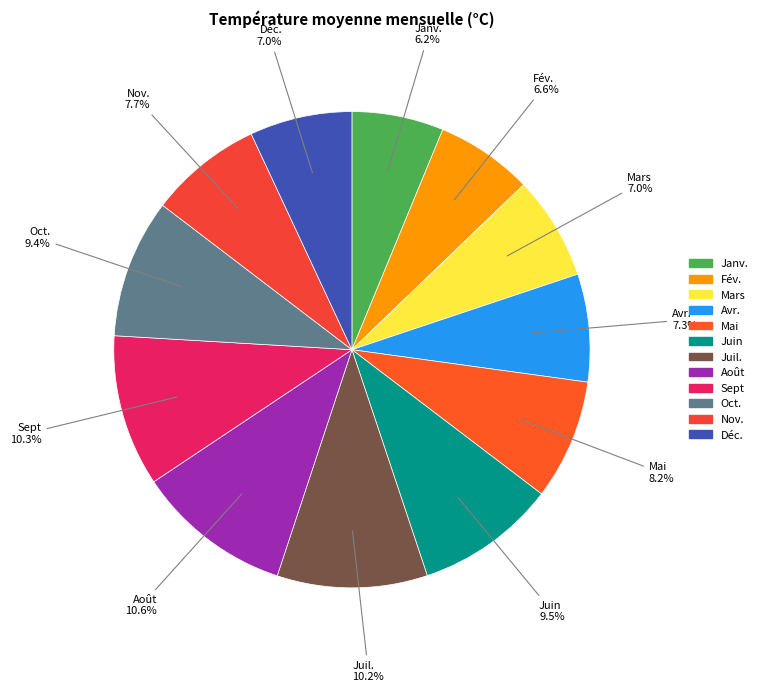

To the nearest percent, what is the combined percentage of Mai and Mars?

15%